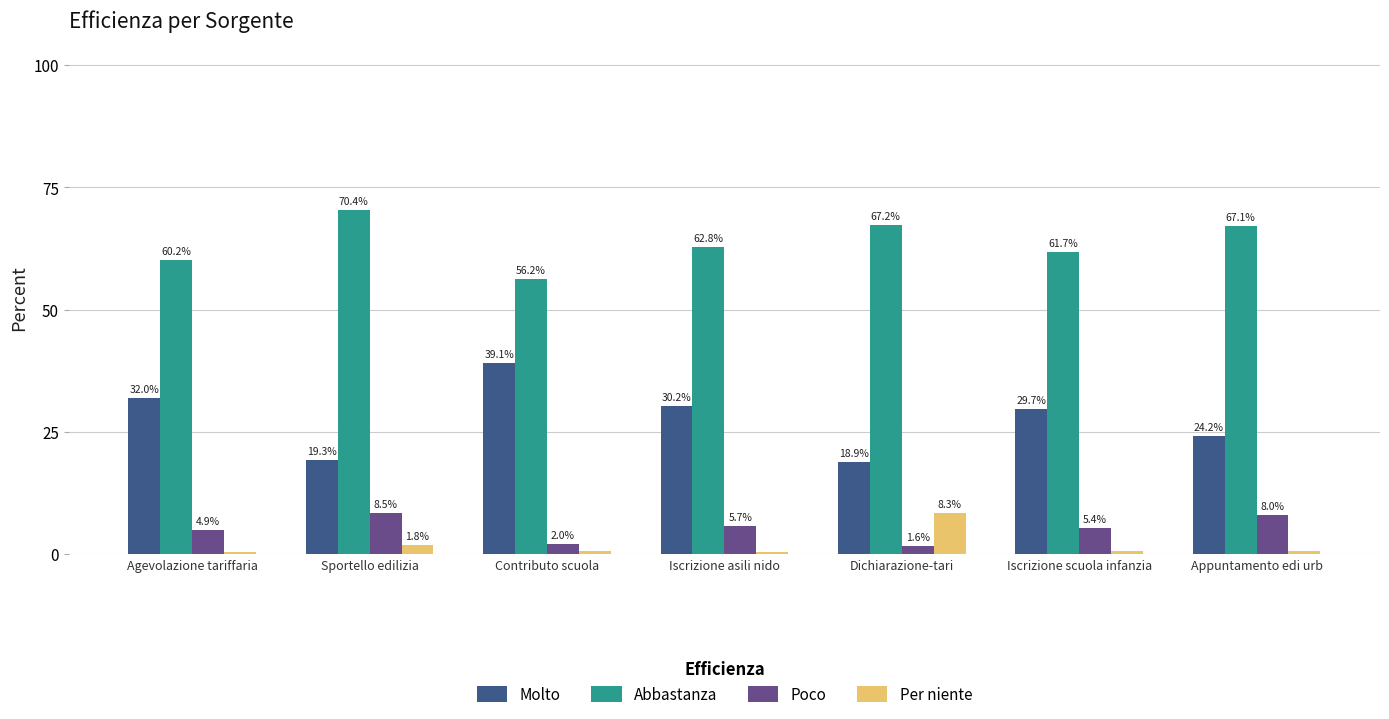

At how many categories does at least one series exceed 17?

7